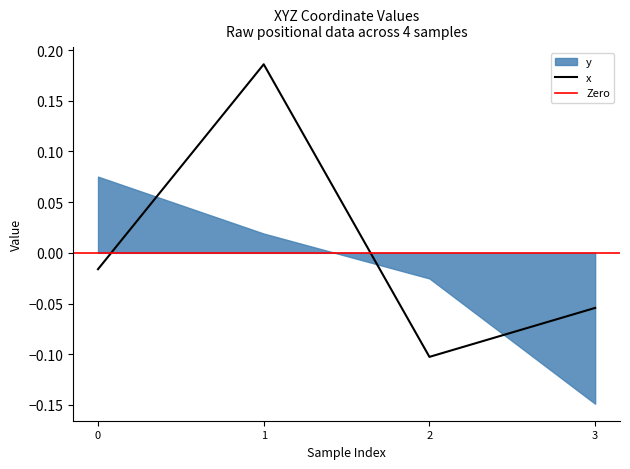

How many values in x are below zero?

3